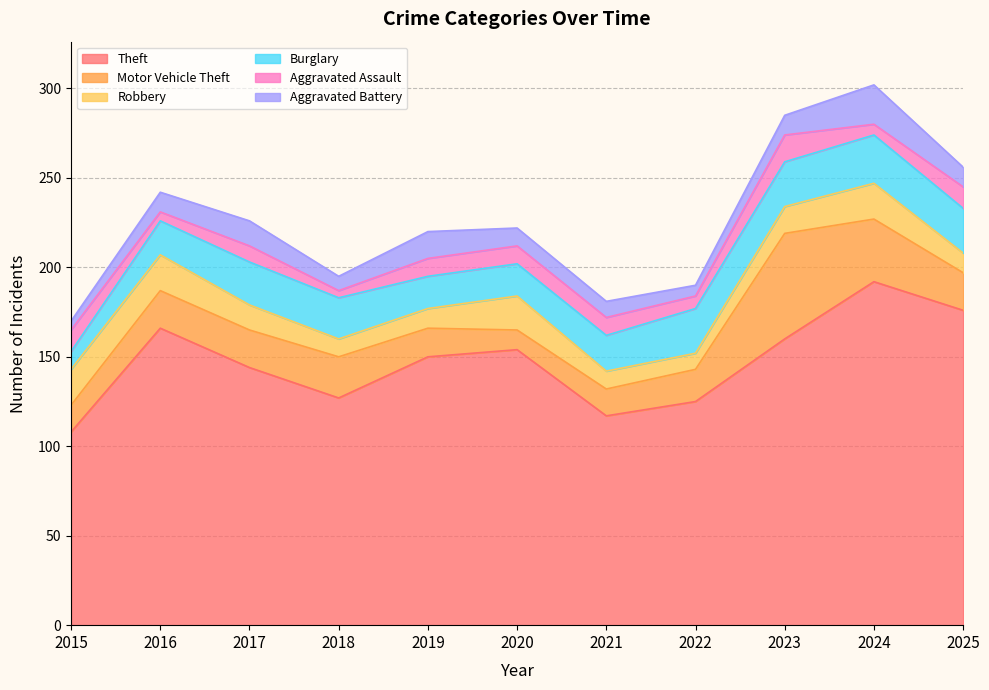

True or false: Motor Vehicle Theft has a value of 18 at 2022.

True